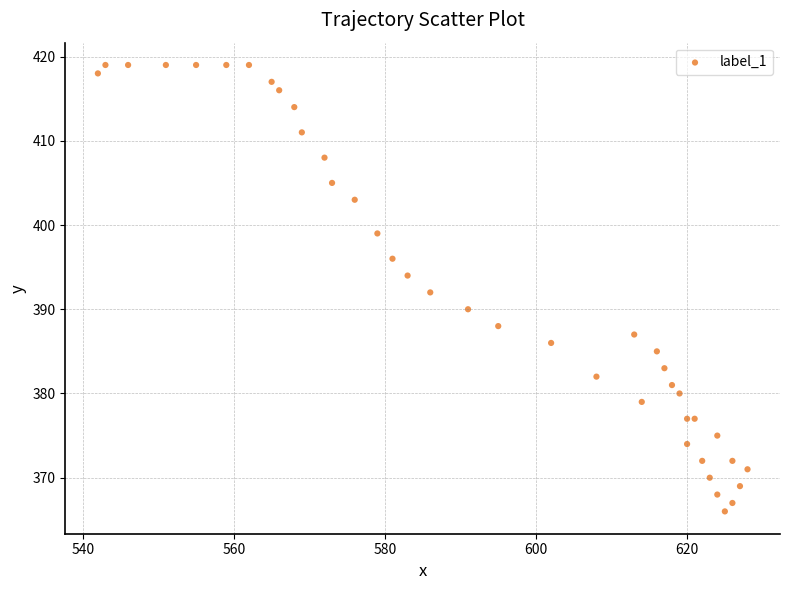

What is the range of X values (max minus min)?

86